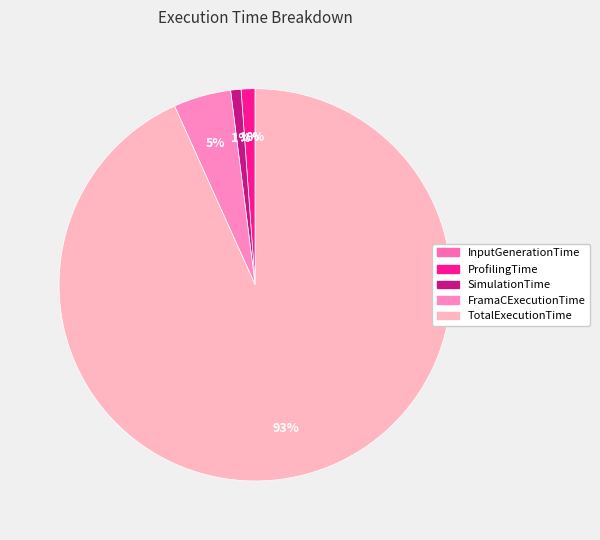

What is the change in value from ProfilingTime to TotalExecutionTime?

+946.4